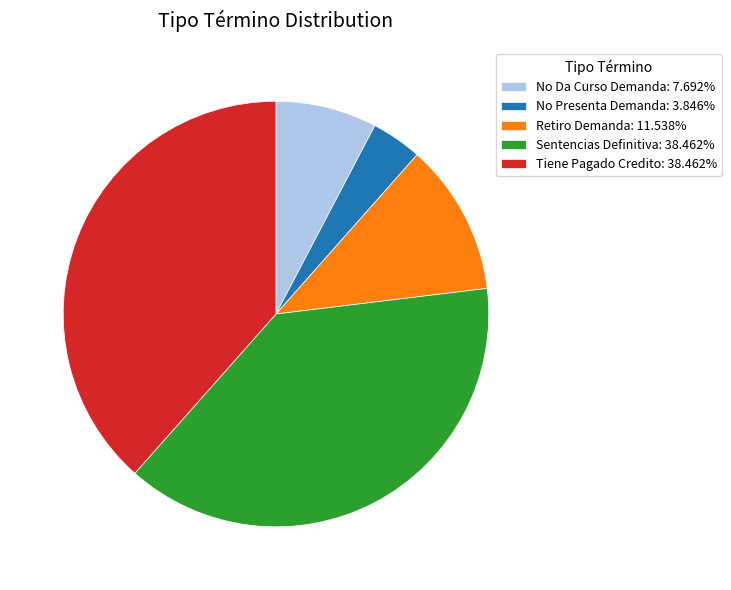

Approximately how many times larger is the value at No Presenta Demanda compared to Retiro Demanda?

0.3